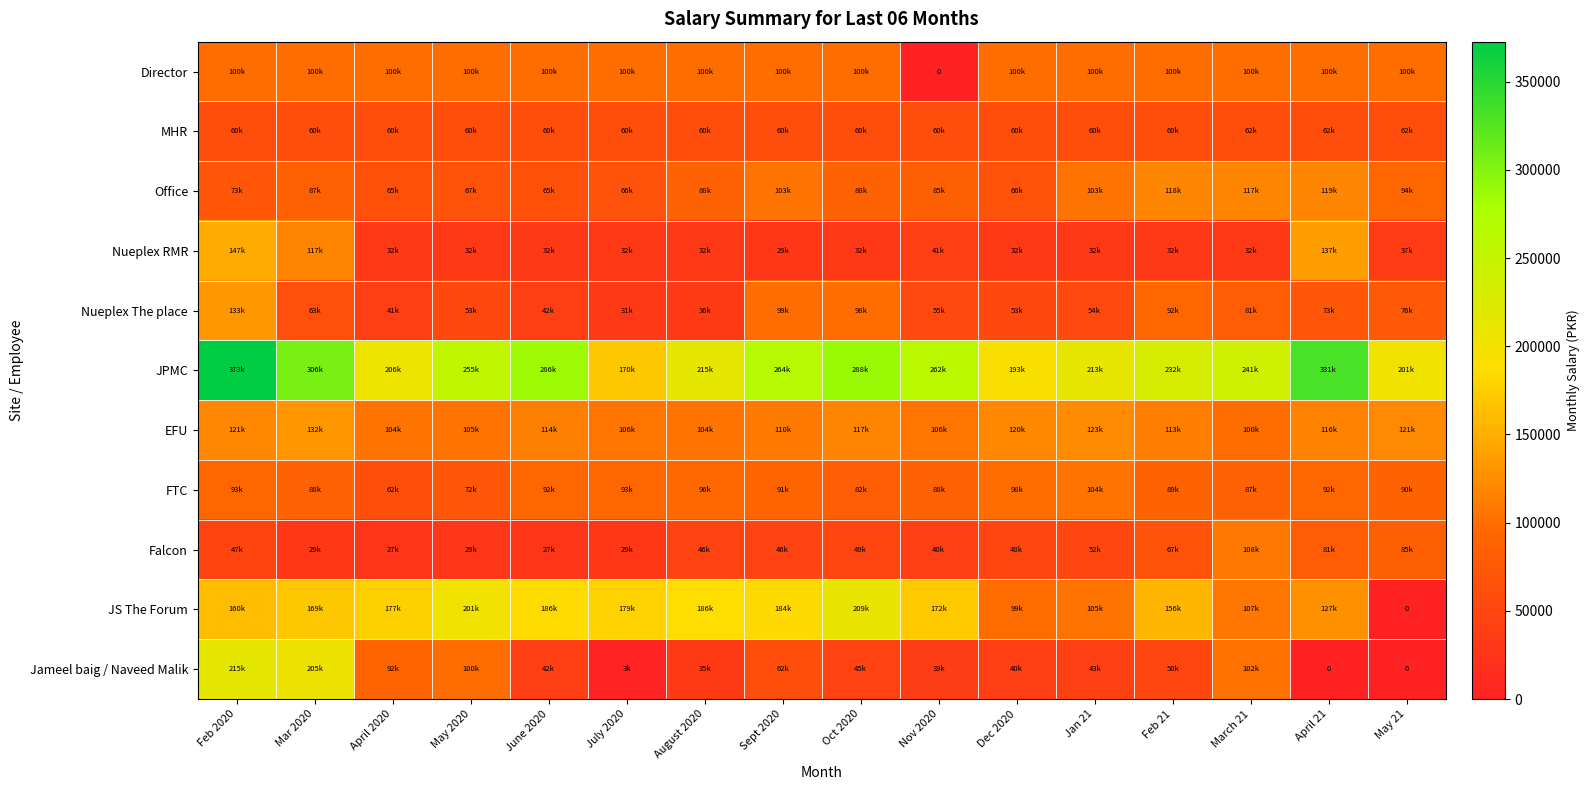

Between Feb 2020 and Sept 2020, which is larger?

Feb 2020